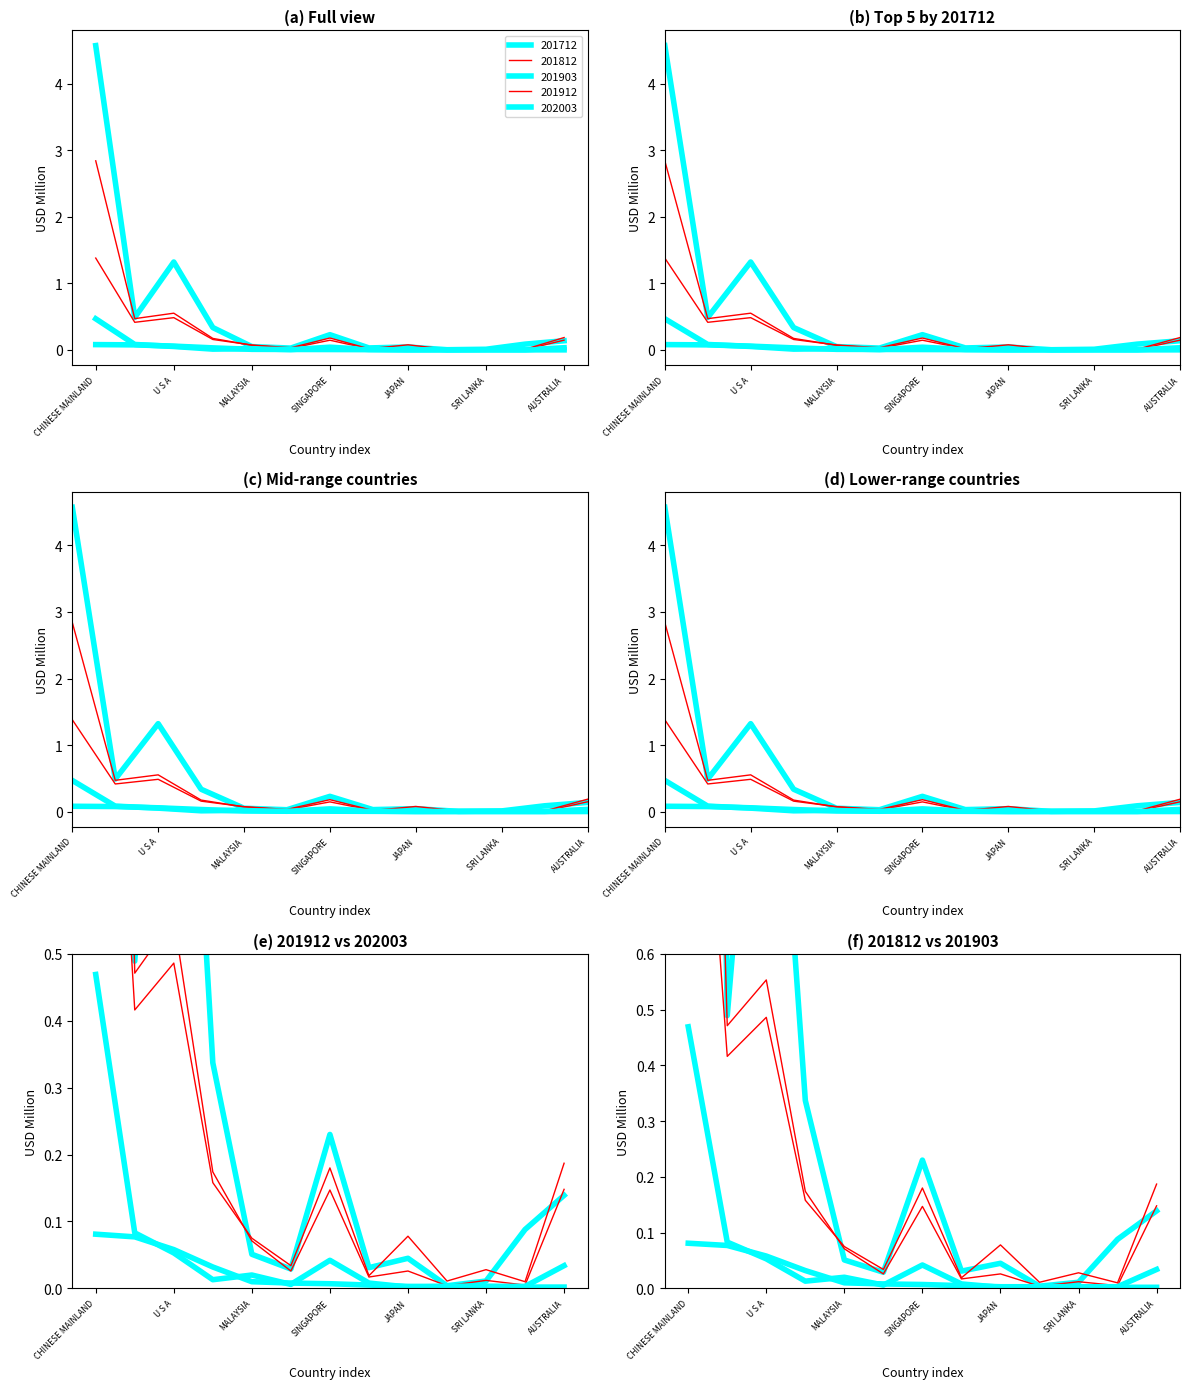

Reading left to right, what are all the values shown in this chart?

201712: CHINESE MAINLAND=4.6	MACAU SAR=0.5	U S A=1.3	UNITED KINGDOM=0.3	MALAYSIA=0.1	FRANCE=0.0	SINGAPORE=0.2	TAIWAN=0.0	JAPAN=0.0	PHILIPPINES=0.0	SRI LANKA=0.0	VIETNAM=0.1	AUSTRALIA=0.1
201812: CHINESE MAINLAND=2.8	MACAU SAR=0.5	U S A=0.6	UNITED KINGDOM=0.2	MALAYSIA=0.1	FRANCE=0.0	SINGAPORE=0.1	TAIWAN=0.0	JAPAN=0.0	PHILIPPINES=0.0	SRI LANKA=0.0	VIETNAM=0.0	AUSTRALIA=0.1
201903: CHINESE MAINLAND=0.5	MACAU SAR=0.1	U S A=0.1	UNITED KINGDOM=0.0	MALAYSIA=0.0	FRANCE=0.0	SINGAPORE=0.0	TAIWAN=0.0	JAPAN=0.0	PHILIPPINES=0.0	SRI LANKA=0.0	VIETNAM=0.0	AUSTRALIA=0.0
201912: CHINESE MAINLAND=1.4	MACAU SAR=0.4	U S A=0.5	UNITED KINGDOM=0.2	MALAYSIA=0.1	FRANCE=0.0	SINGAPORE=0.2	TAIWAN=0.0	JAPAN=0.1	PHILIPPINES=0.0	SRI LANKA=0.0	VIETNAM=0.0	AUSTRALIA=0.2
202003: CHINESE MAINLAND=0.1	MACAU SAR=0.1	U S A=0.1	UNITED KINGDOM=0.0	MALAYSIA=0.0	FRANCE=0.0	SINGAPORE=0.0	TAIWAN=0.0	JAPAN=0.0	PHILIPPINES=0.0	SRI LANKA=0.0	VIETNAM=0.0	AUSTRALIA=0.0